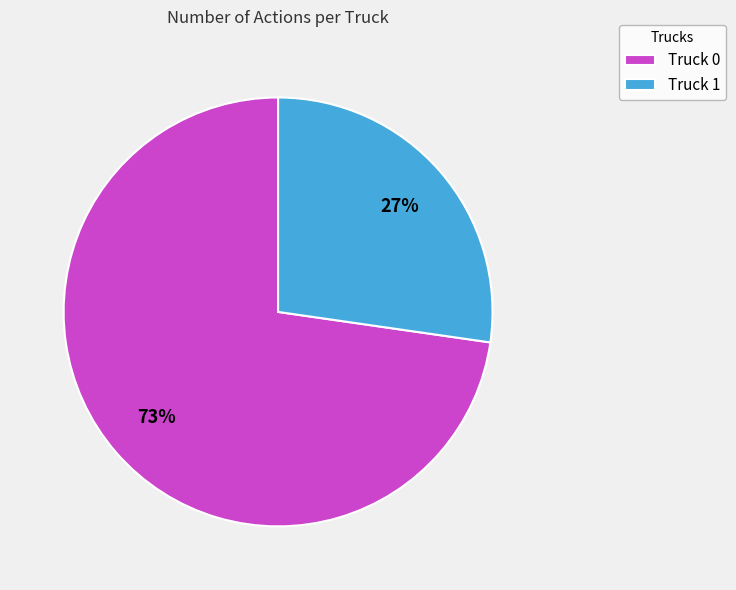

To the nearest percent, what is the combined percentage of Truck 0 and Truck 1?

100%